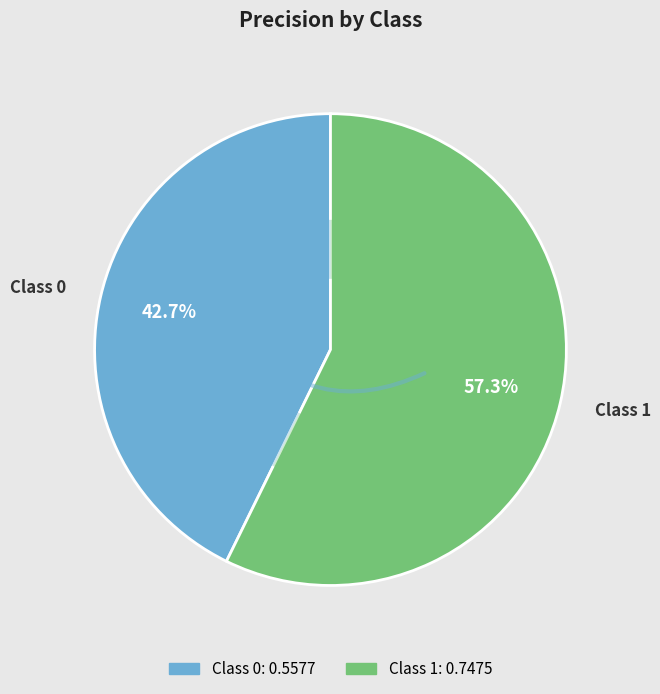

What is the change in value from 0 to 1?

+0.2